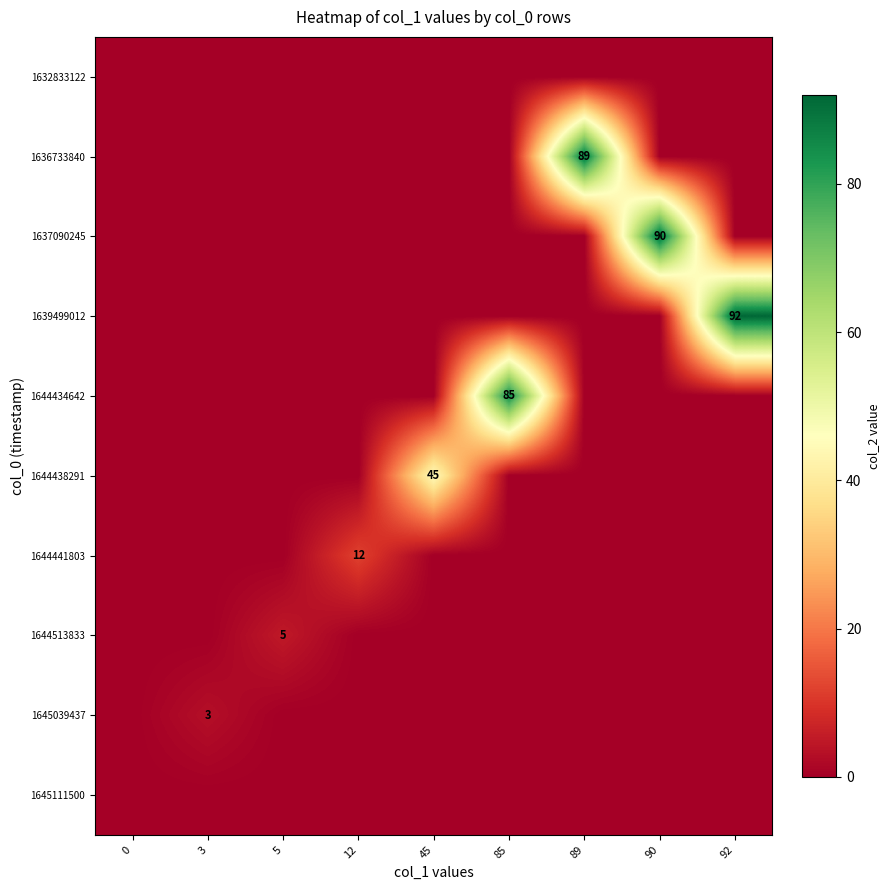

How many data points does each series have?

9